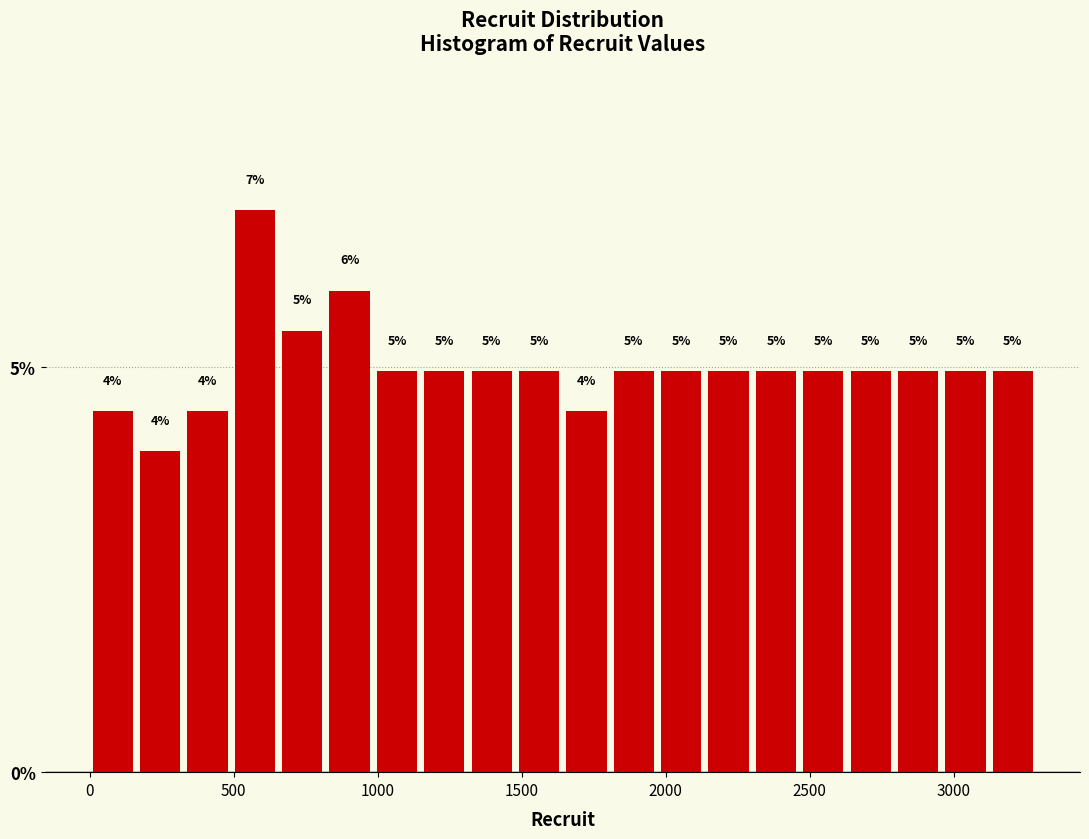

Read against the x-axis, roughly where is the centre of the tallest bar?

550